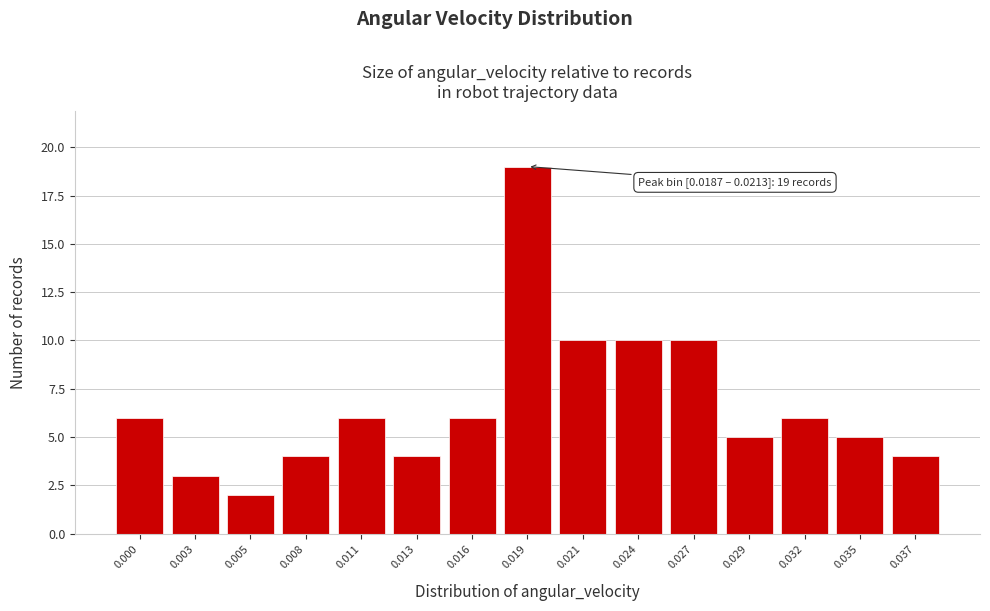

Reading left to right, what are all the values shown in this chart?

6	3	2	4	6	4	6	19	10	10	10	5	6	5	4